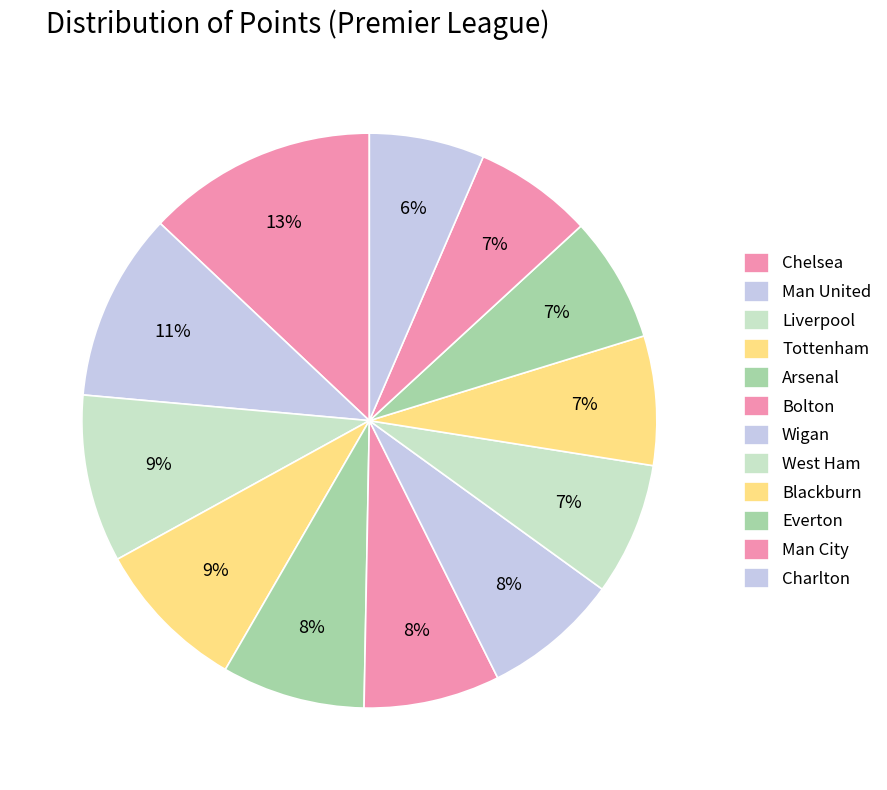

Combined, what portion of the pie is Wigan and Tottenham?

16.3%